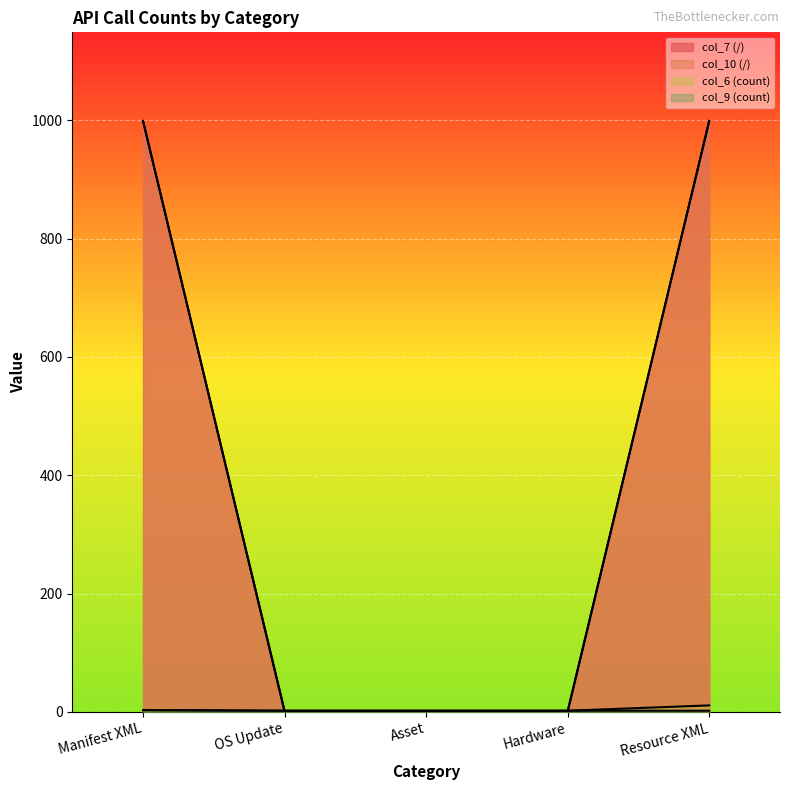

Count the col_7 (/) values in the range 1 to 999.

5